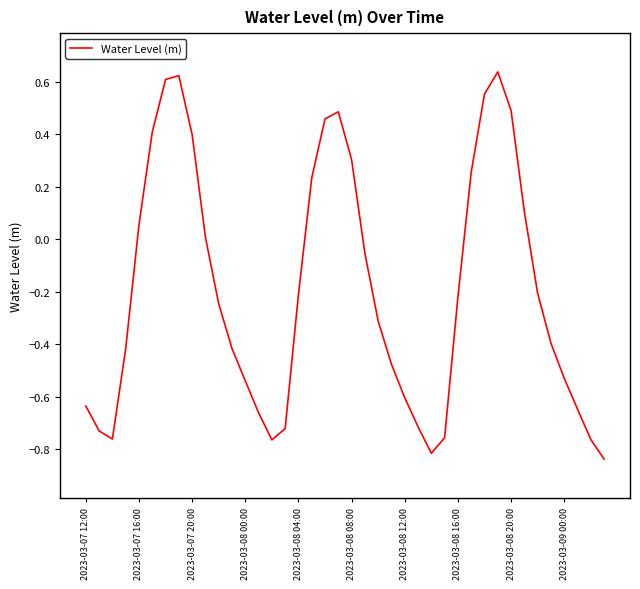

What is the difference between the maximum and minimum values?

1.5